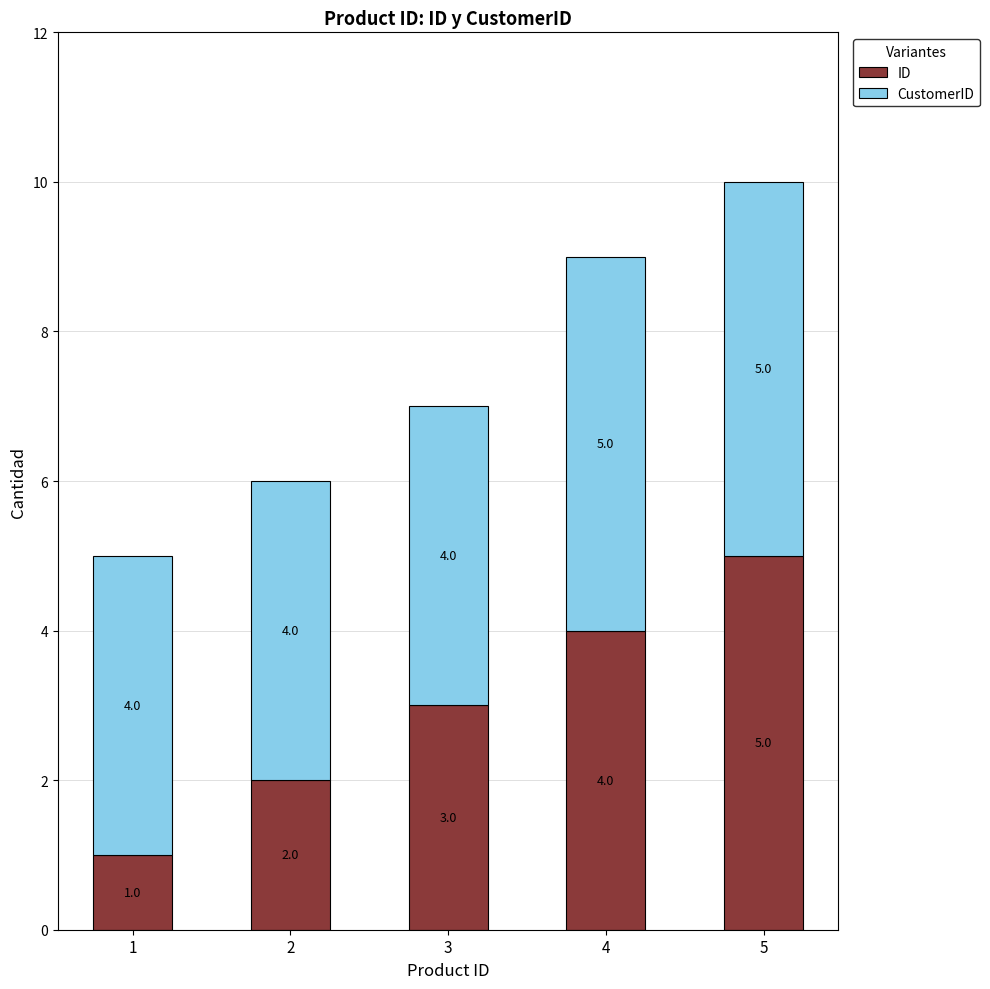

The ID series shows 2 at 2. True or false?

True